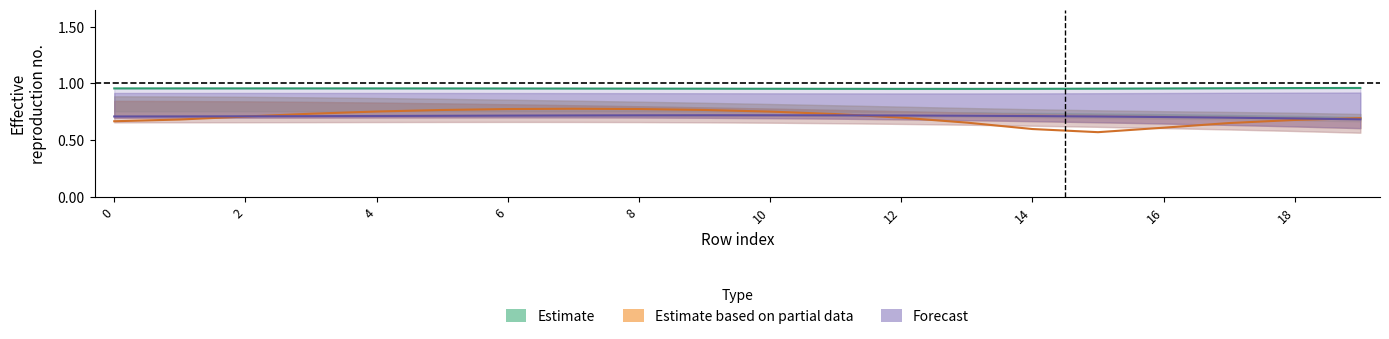

Is it true that col_6 equals 1.0 at 19?

False